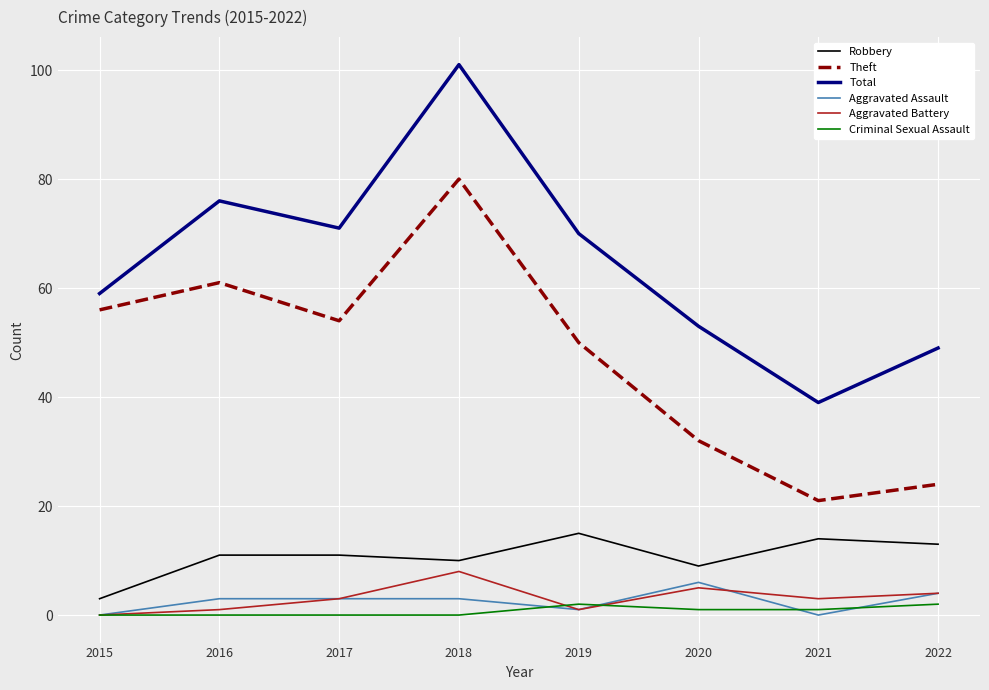

At how many categories does at least one series exceed 46?

7